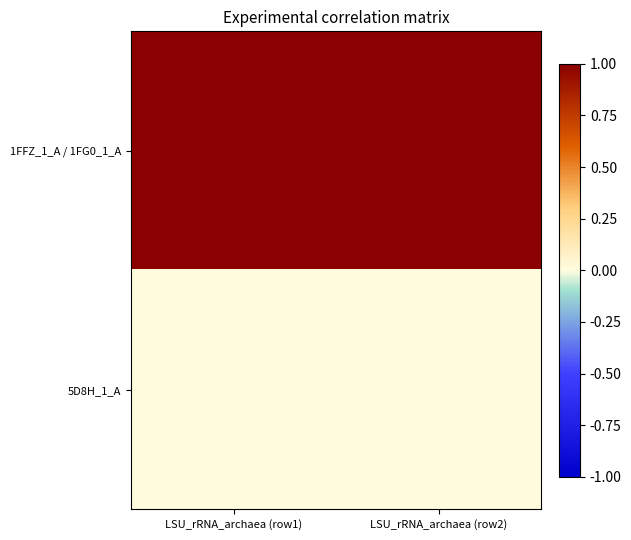

Reading left to right, list all the values displayed in this chart.

1FFZ_1_A / 1FG0_1_A: LSU_rRNA_archaea (row1)=1	LSU_rRNA_archaea (row2)=1
5D8H_1_A: LSU_rRNA_archaea (row1)=0	LSU_rRNA_archaea (row2)=0